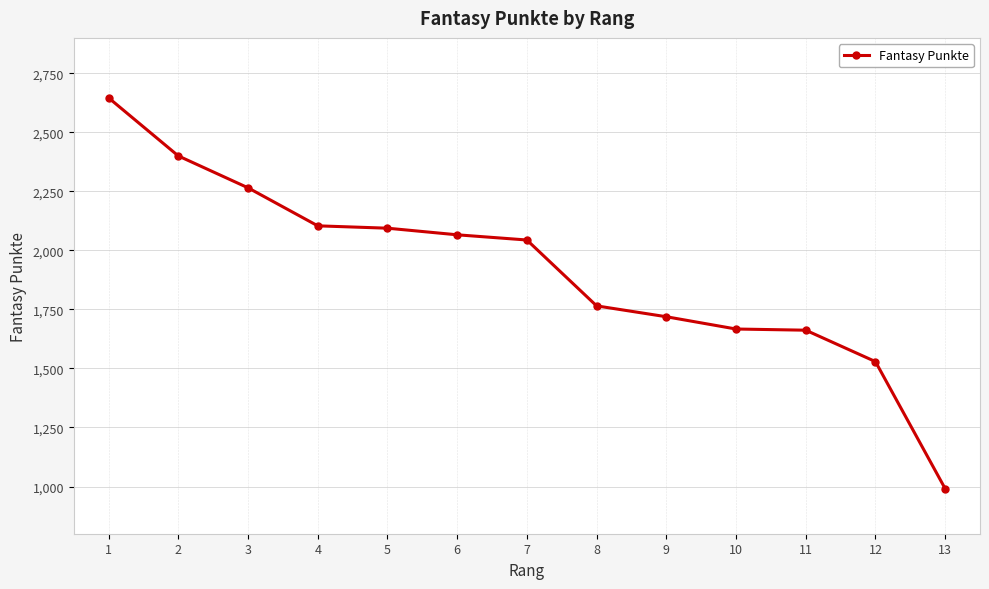

Which category has the lowest value across all series?

13